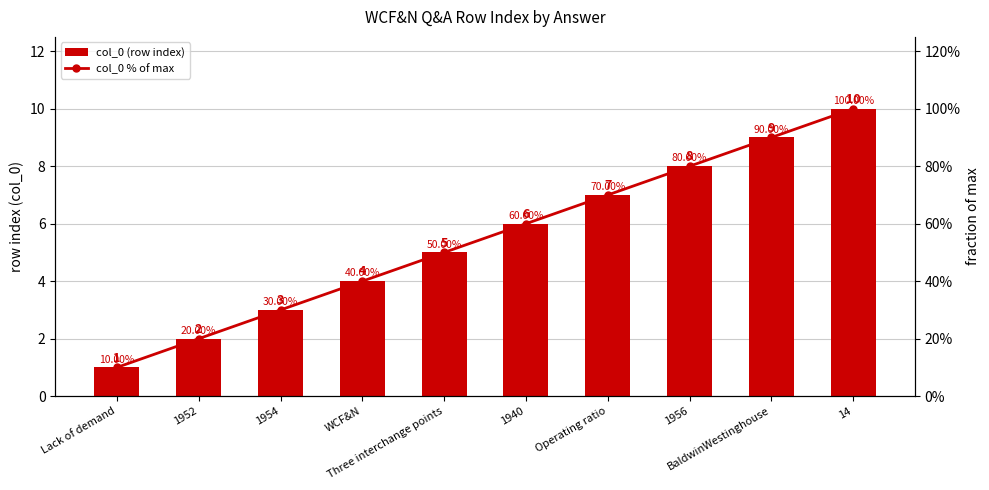

What are all the series names shown in the legend?

col_0 (row index), col_0 % of max